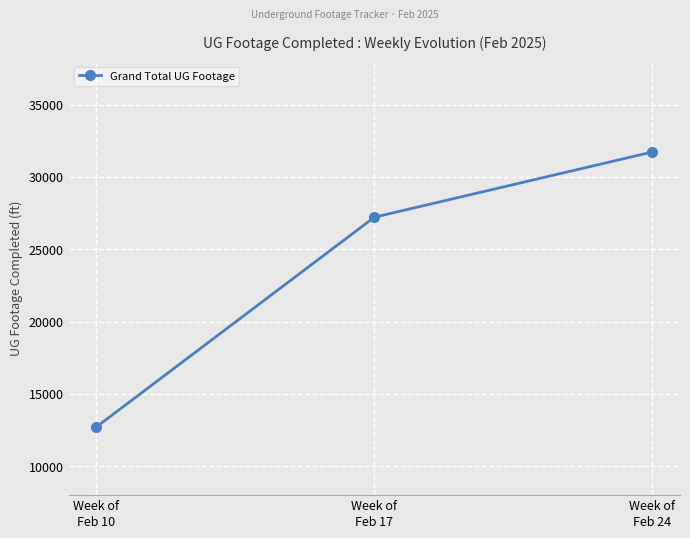

What is the label of the 2nd point from the right?

Week of
Feb 17